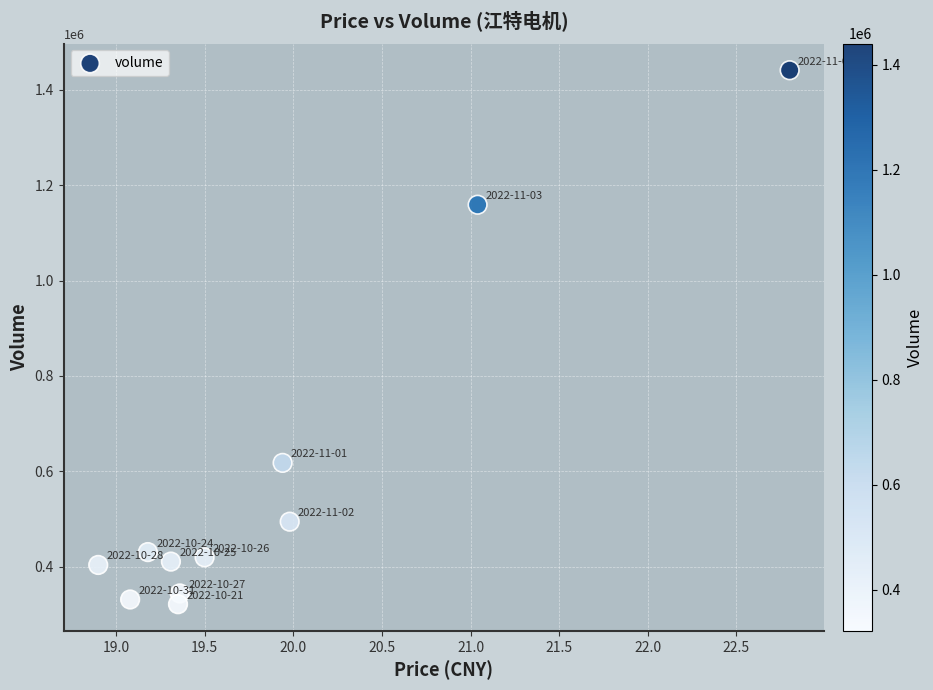

What is the average Y value?

579567